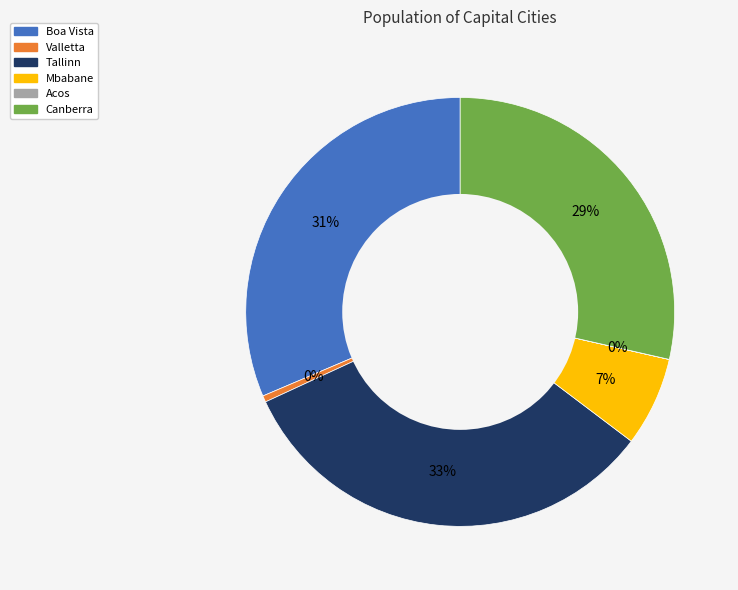

To the nearest percent, what is the difference between the largest and smallest slice percentages?

33%